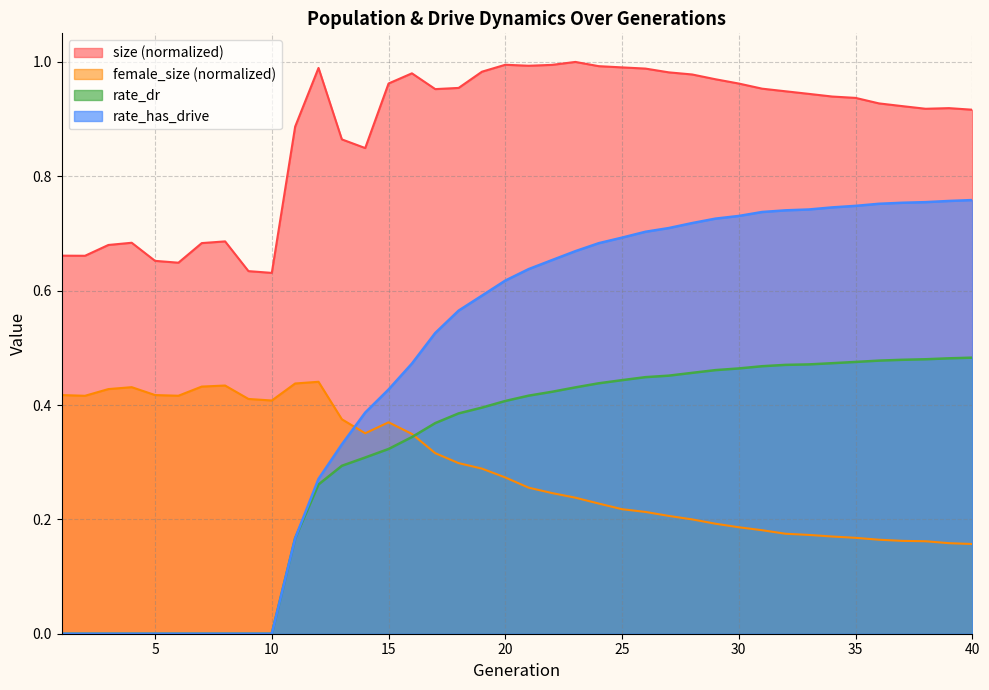

True or false: size and rate_dr cross at least once.

False